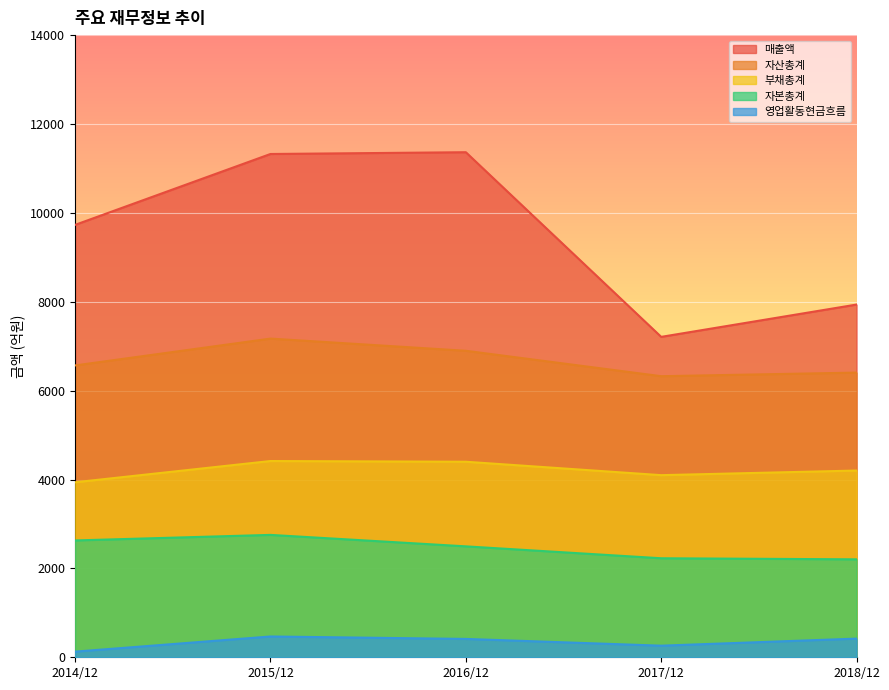

Between 2014/12 and 2017/12, which series saw the biggest shift?

매출액